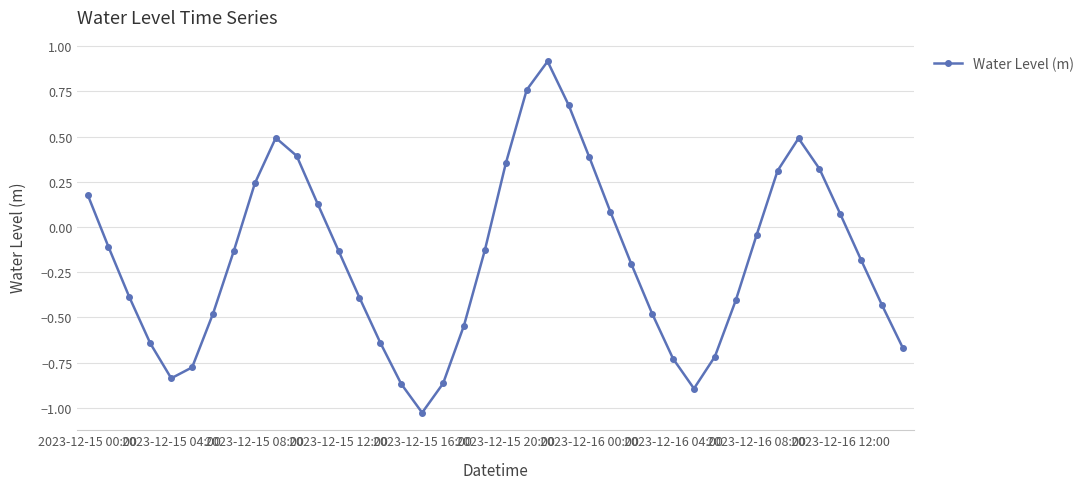

What is the sum of all values?

-6.9